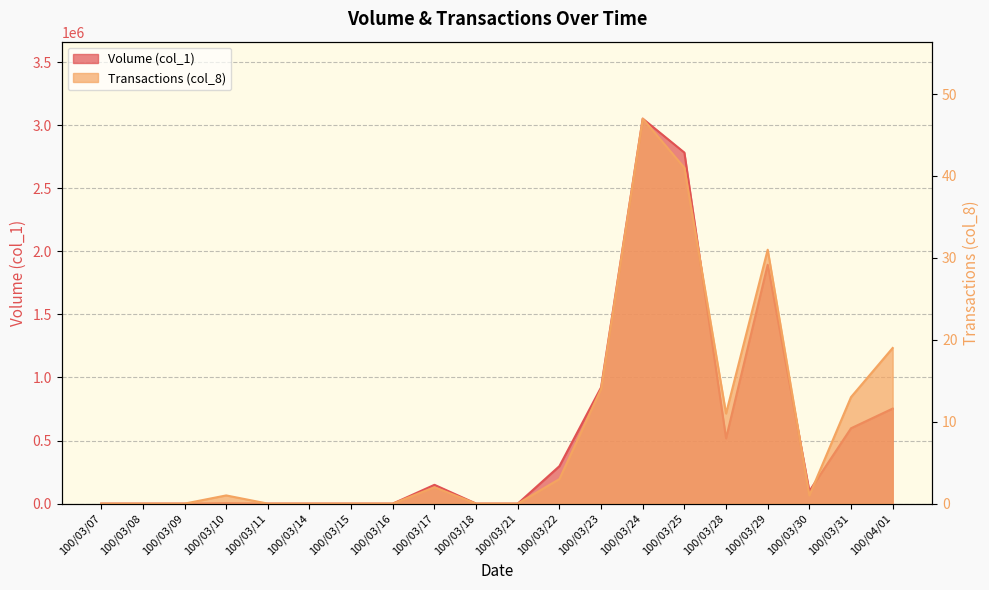

What is the difference between the maximum and minimum values in the Transactions (col_8) series?

47